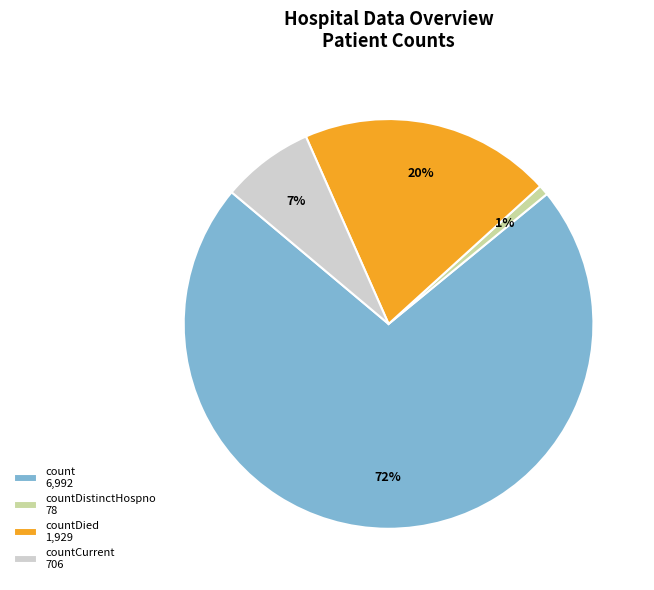

Which slice is the smallest?

countDistinctHospno 78